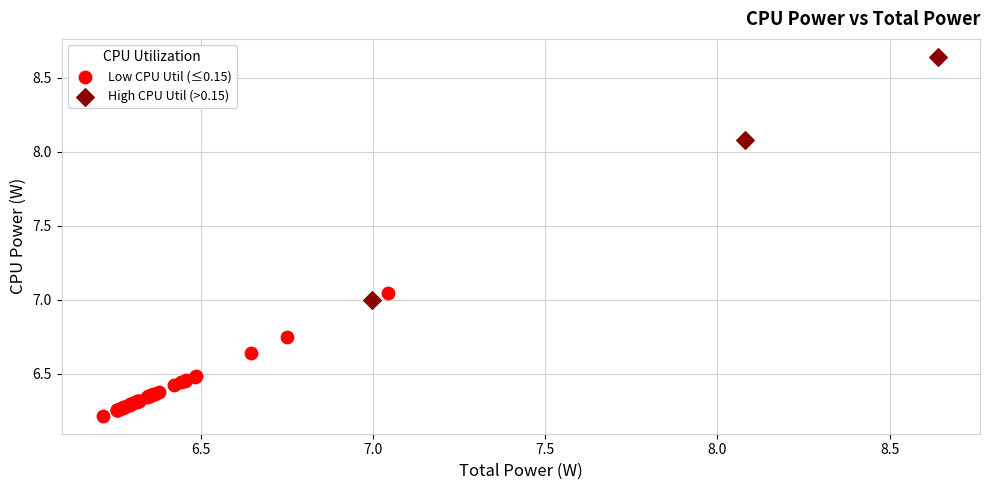

Which series reaches the maximum Y coordinate?

High CPU Util (>0.15)